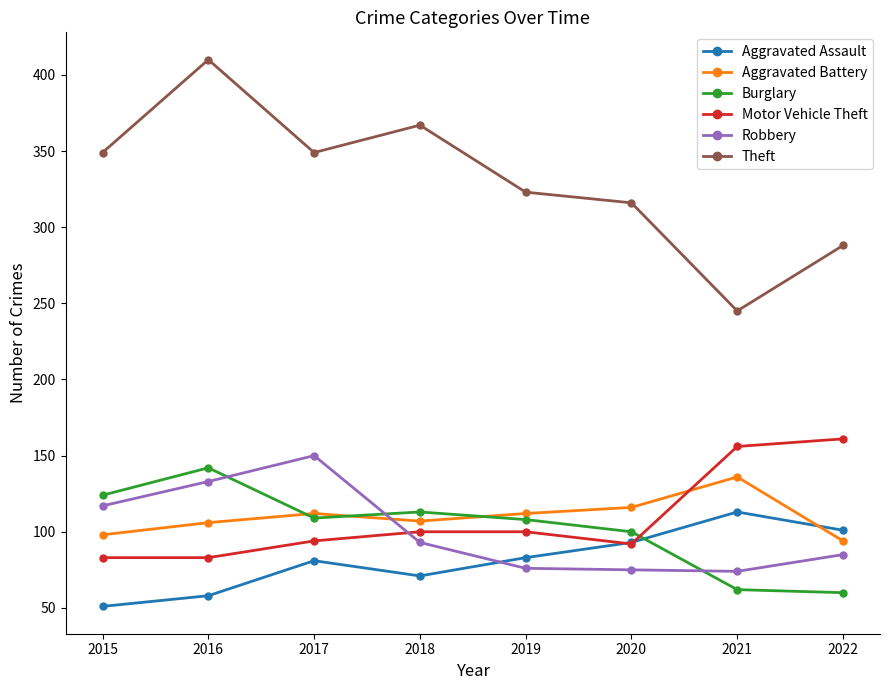

What is the total value across all series at 2022?

789